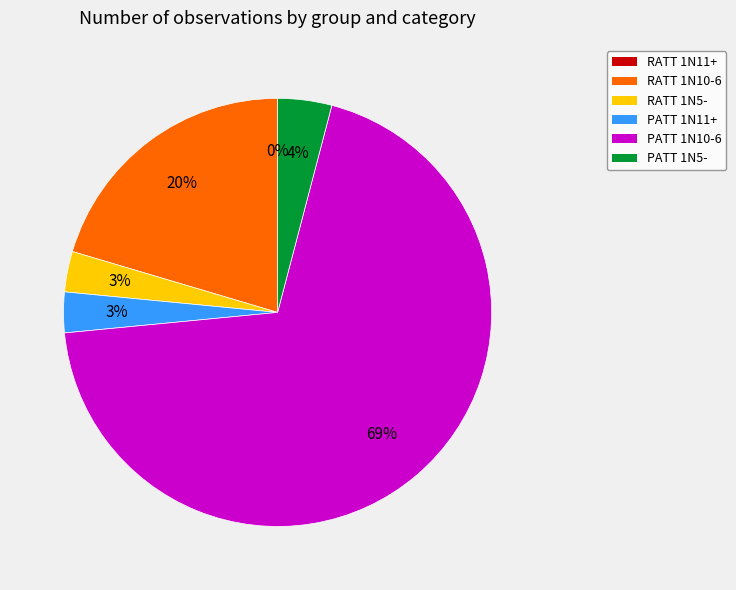

Does RATT 1N10-6 represent more than half of the total?

No